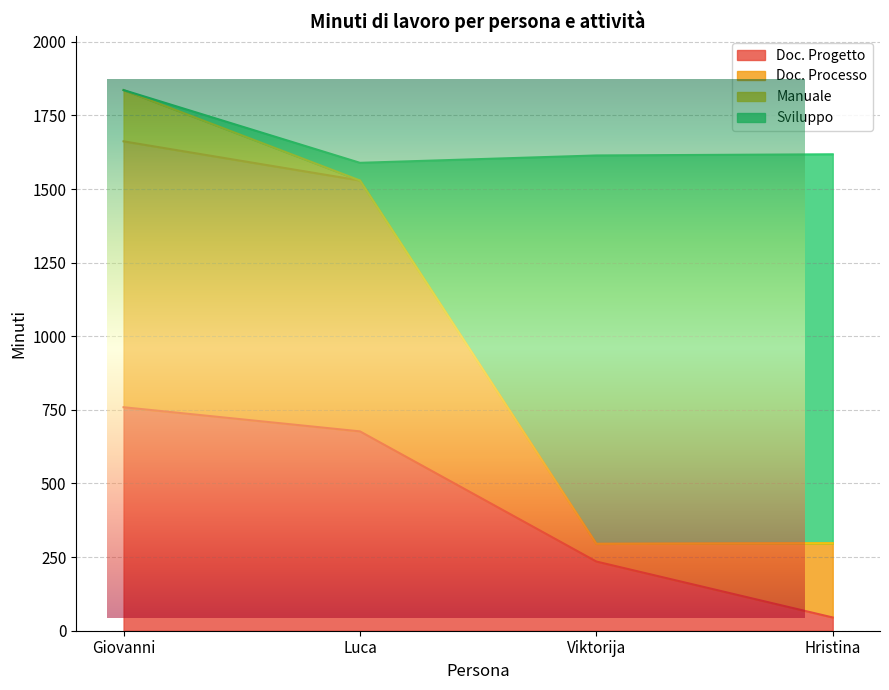

Between Luca and Hristina, which is larger?

Luca